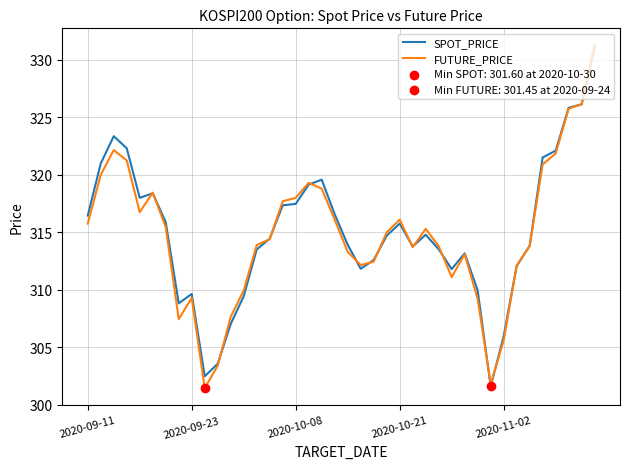

What is the maximum value for SPOT_PRICE?

331.1